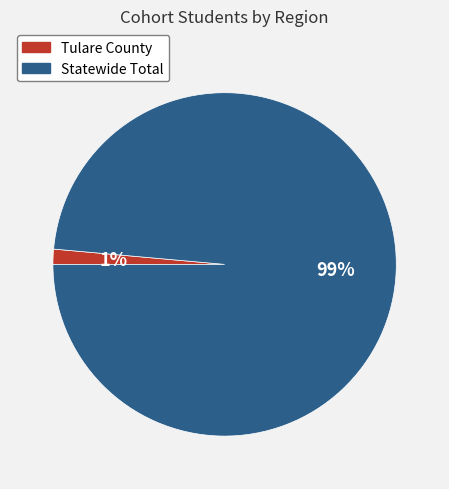

Does Statewide Total represent more than half of the total?

Yes